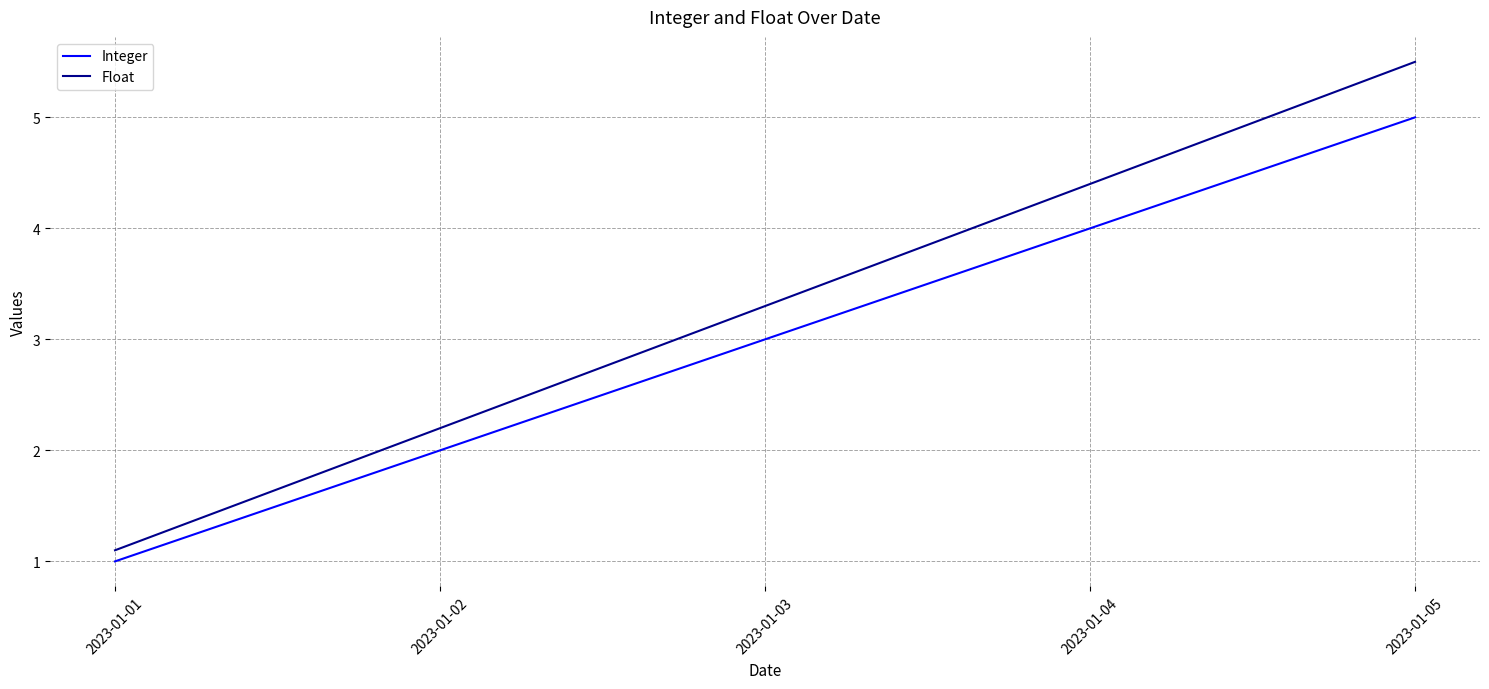

Rank the series by their maximum value, from highest to lowest.

Float, Integer